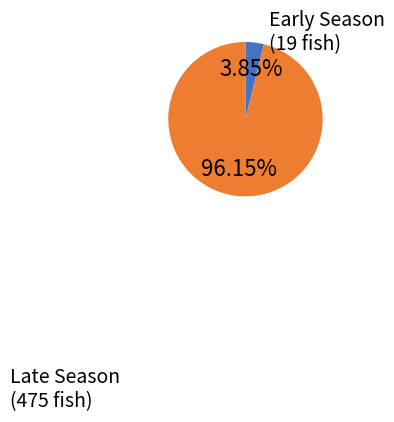

Is there a majority slice in this chart?

Yes